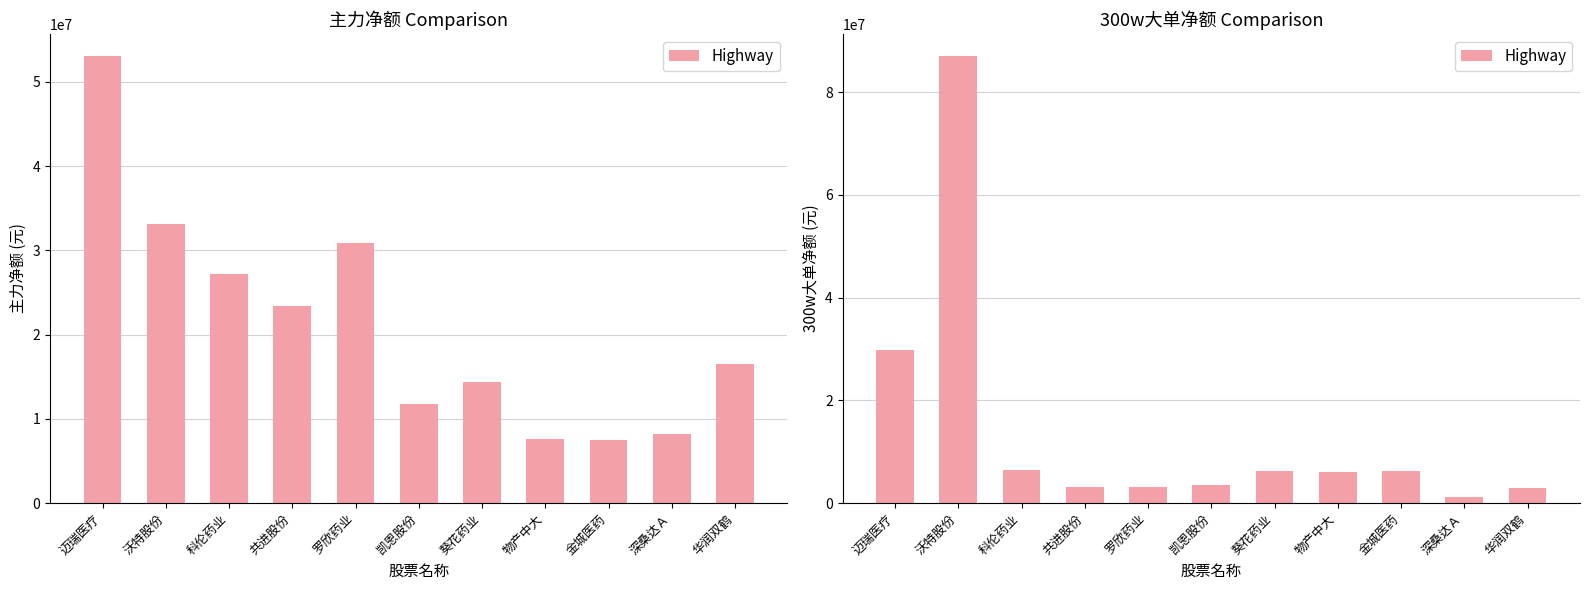

Which has a higher value, 科伦药业 or 金城医药?

科伦药业